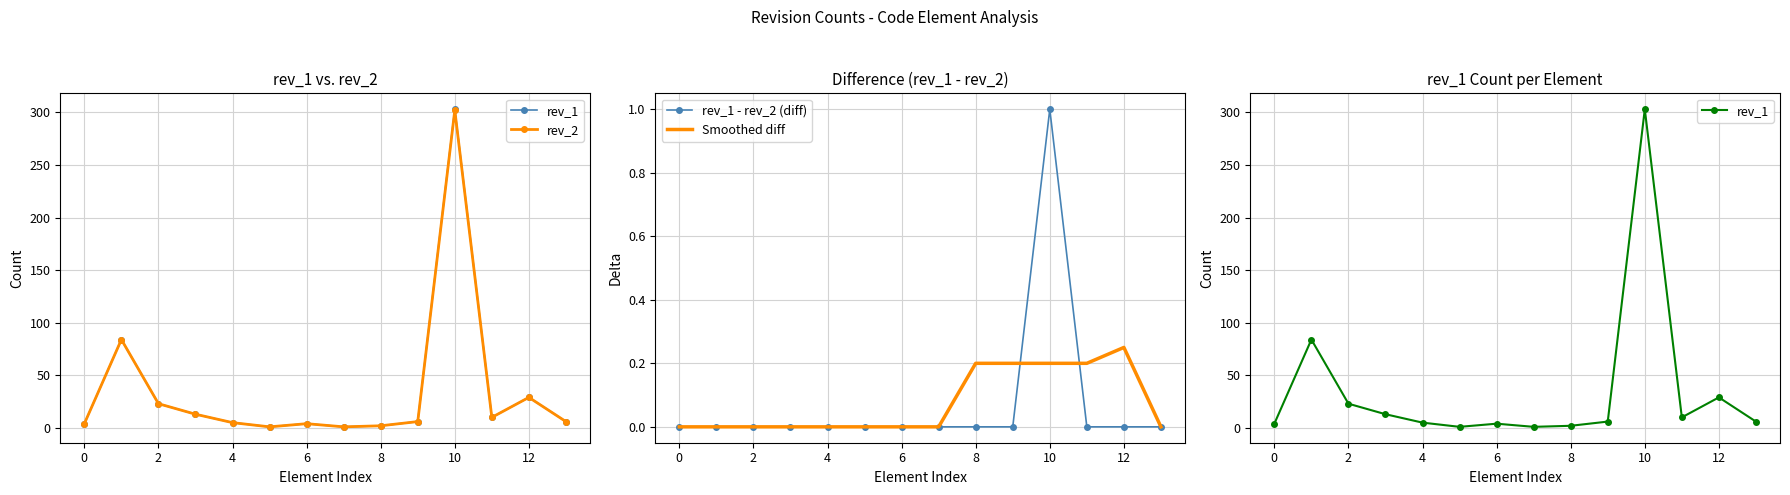

True or false: Smoothed diff has a value of 0.0 at 2.

True